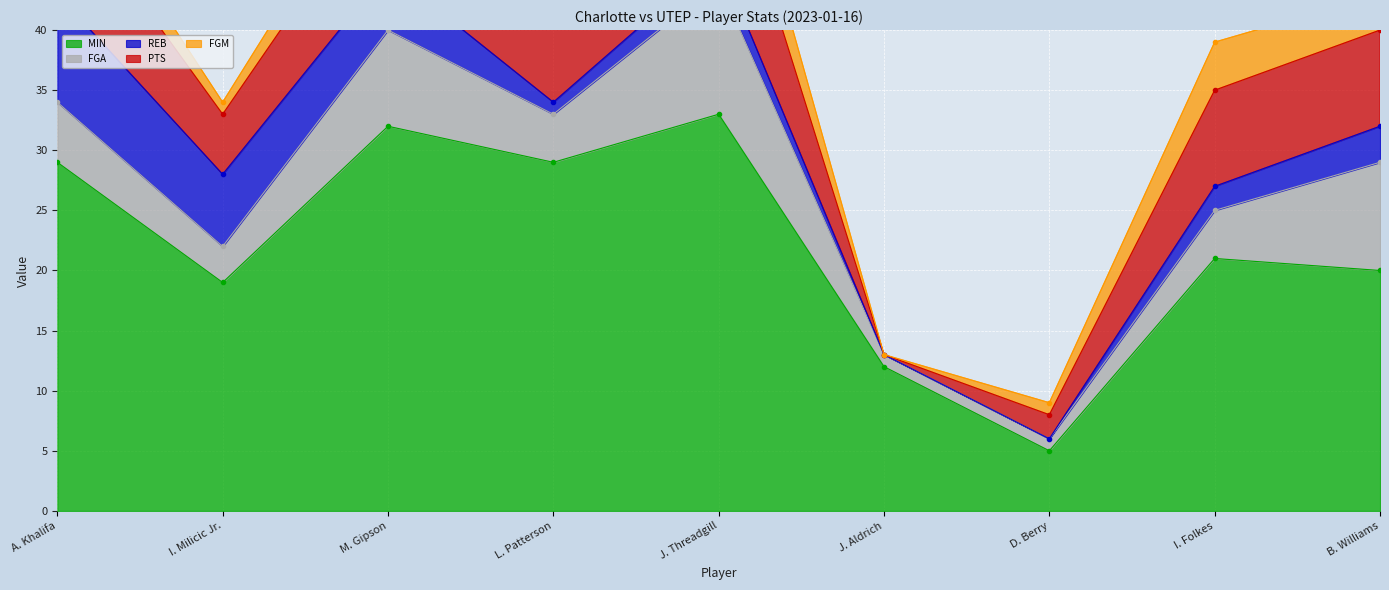

True or false: PTS and FGM cross at least once.

False